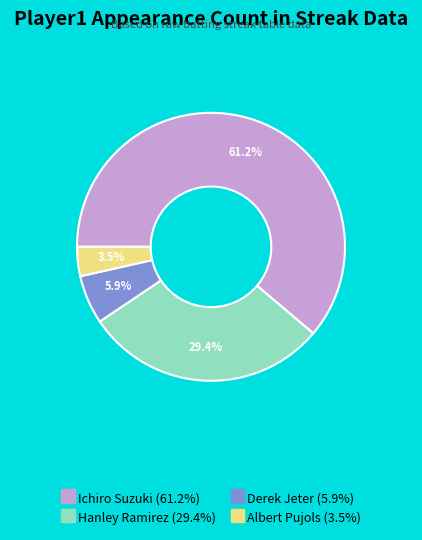

To the nearest percent, what percentage of the pie is Hanley Ramirez?

29%